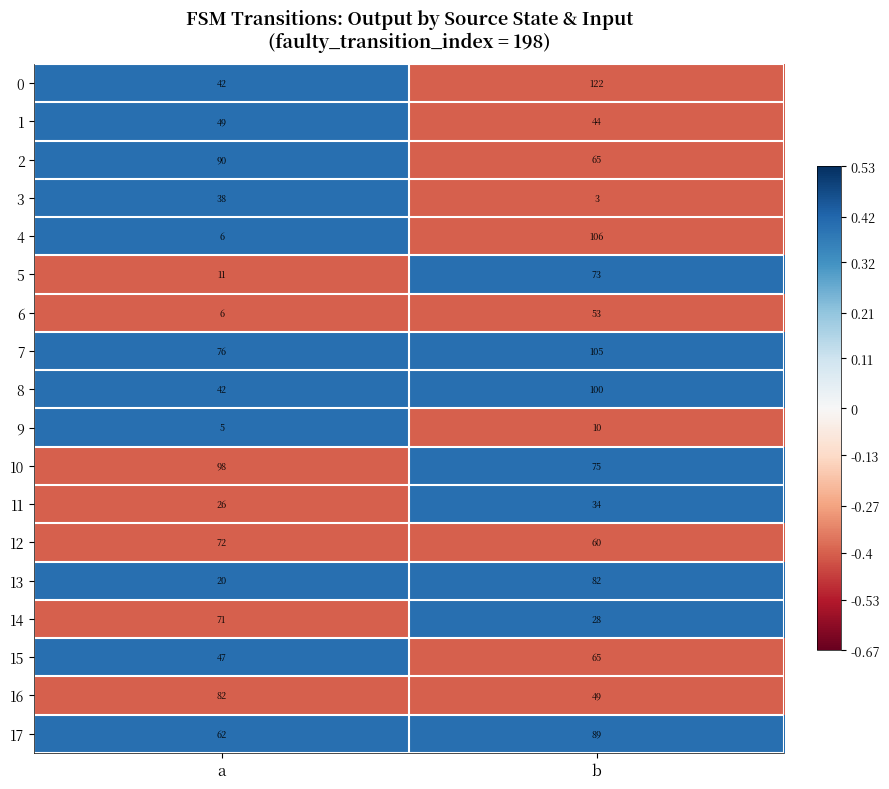

How many data points in 9 are less than 10?

1